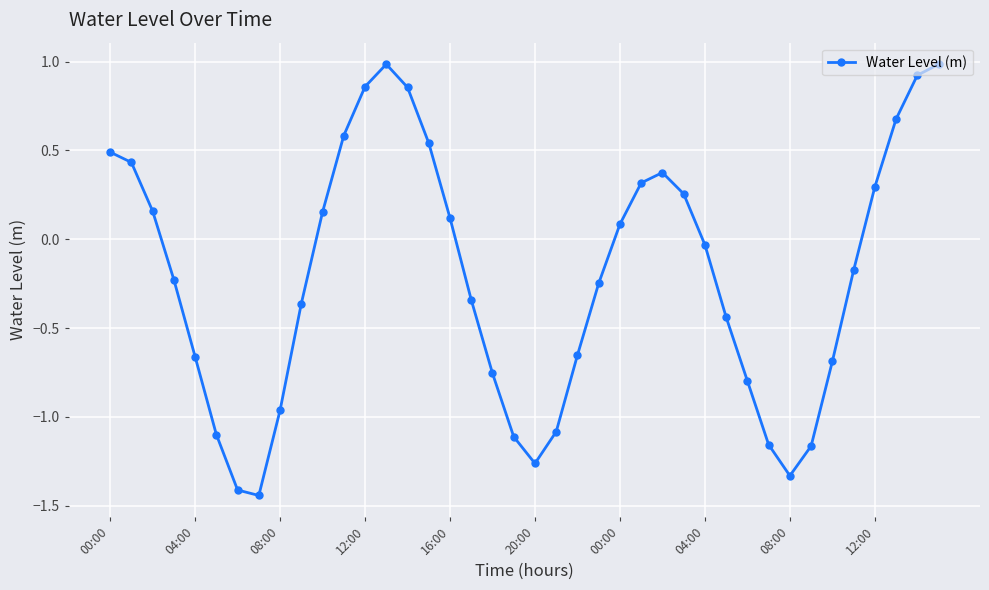

How many data points does each series have?

40